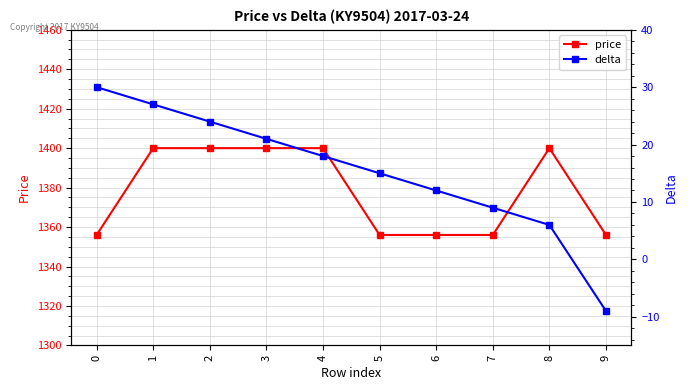

True or false: price and delta intersect in this chart.

False